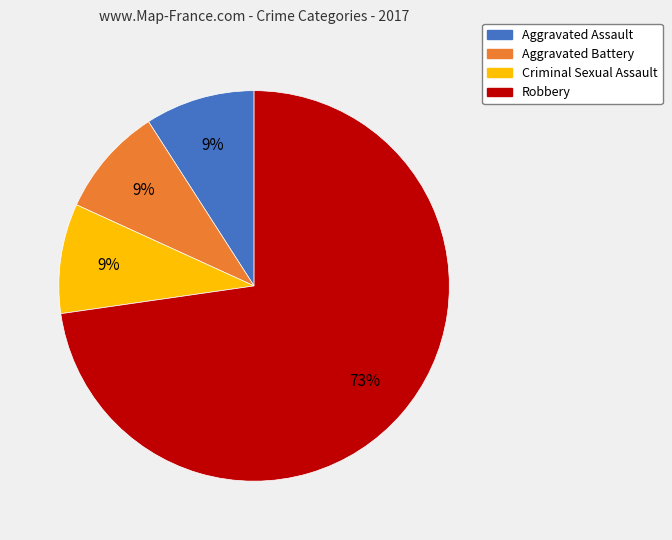

True or false: Robbery accounts for 61% of the total.

False